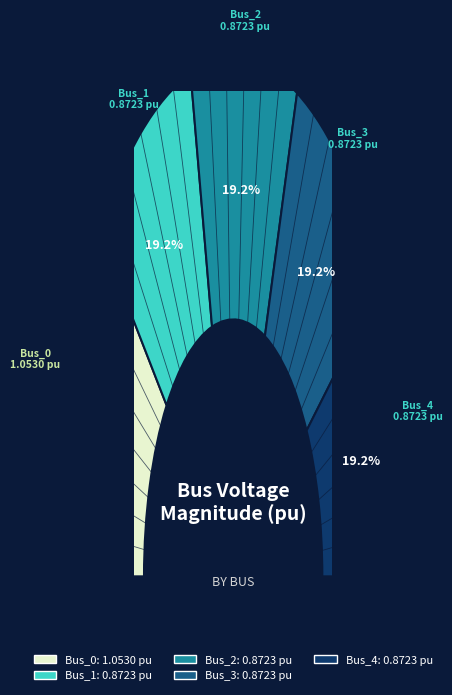

True or false: Bus_0 accounts for 23% of the total.

True